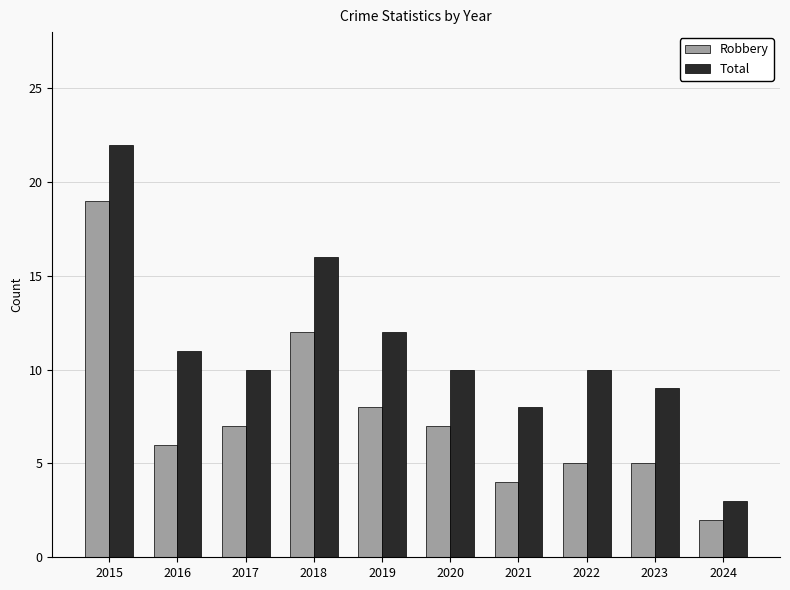

Reading left to right, extract all data points from this chart.

Robbery: 19	6	7	12	8	7	4	5	5	2
Total: 22	11	10	16	12	10	8	10	9	3